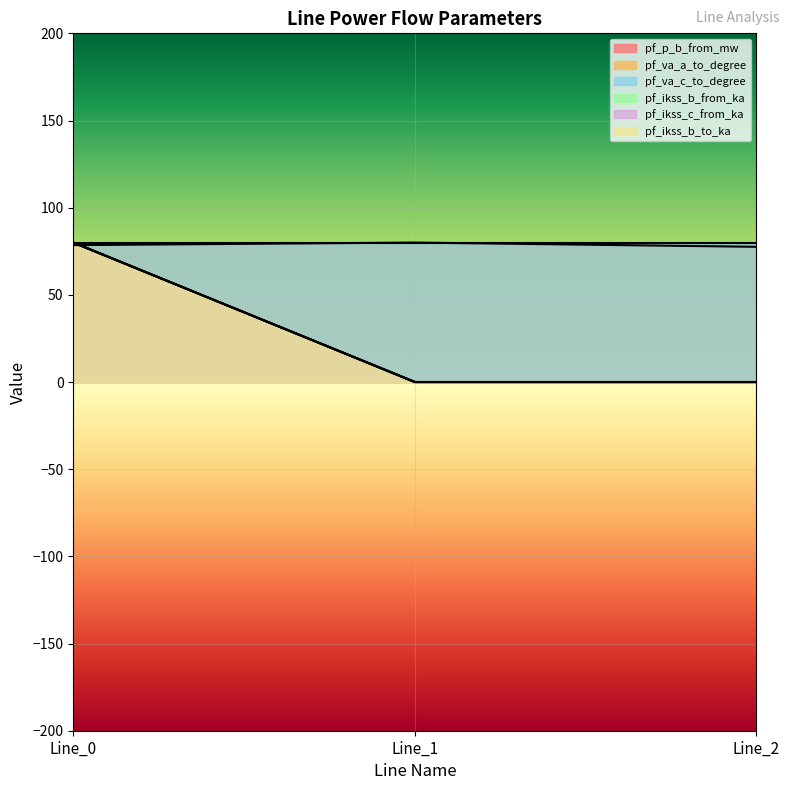

List the labels in order of pf_p_b_from_mw value, largest first.

Line_0, Line_1, Line_2